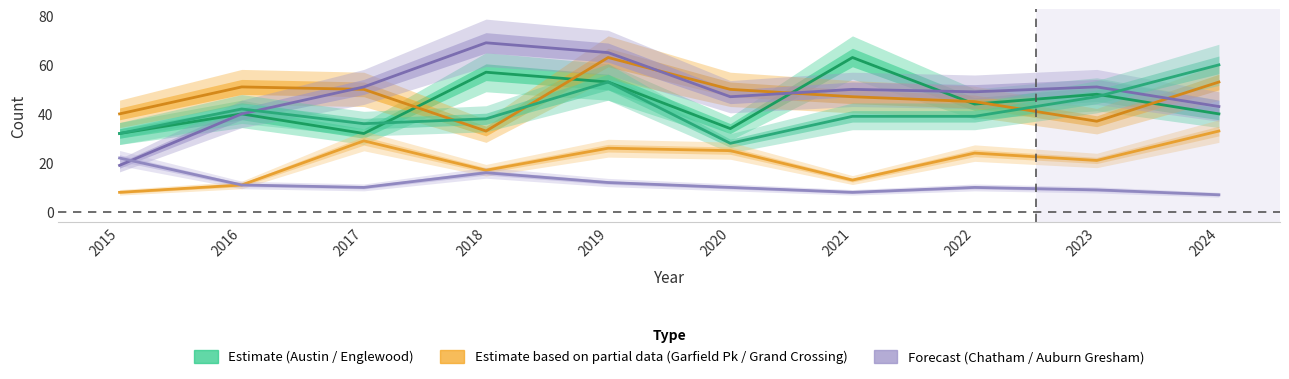

What is the sum of the Chatham values at 2023 and 2022?

45